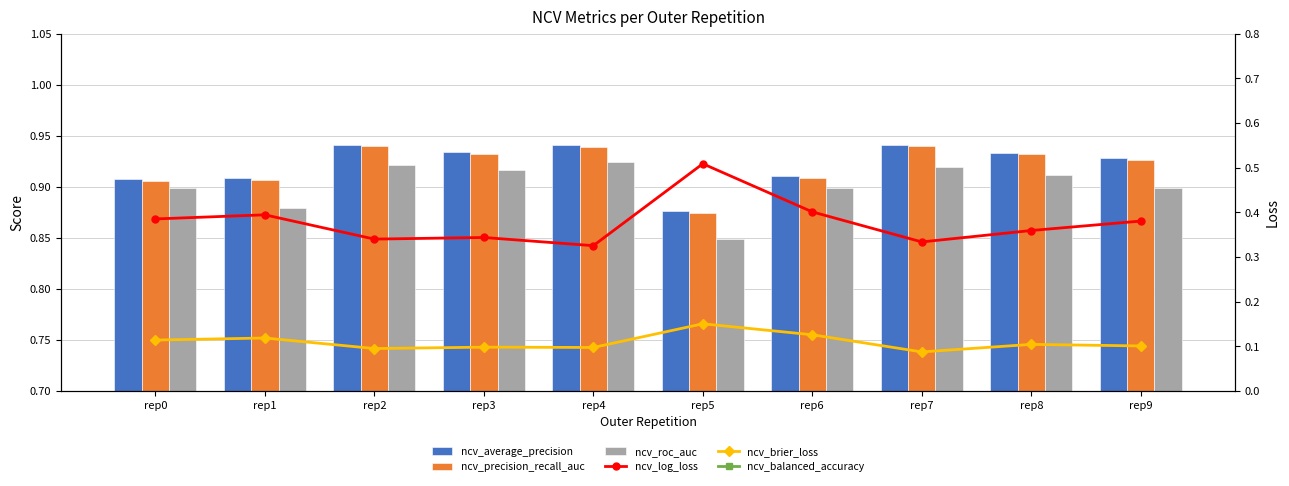

What is the average value of the ncv_log_loss series?

0.4